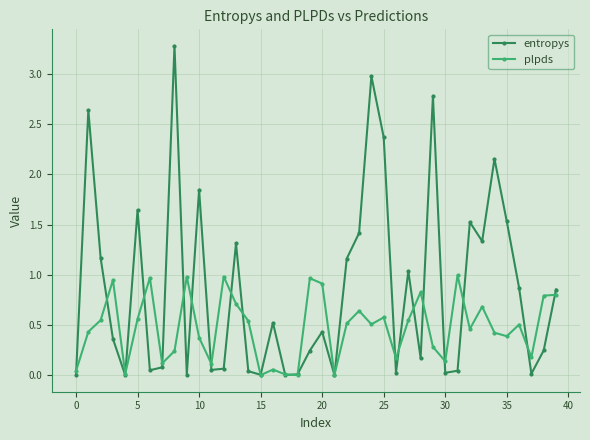

True or false: plpds has more than 1 interior local peaks.

True